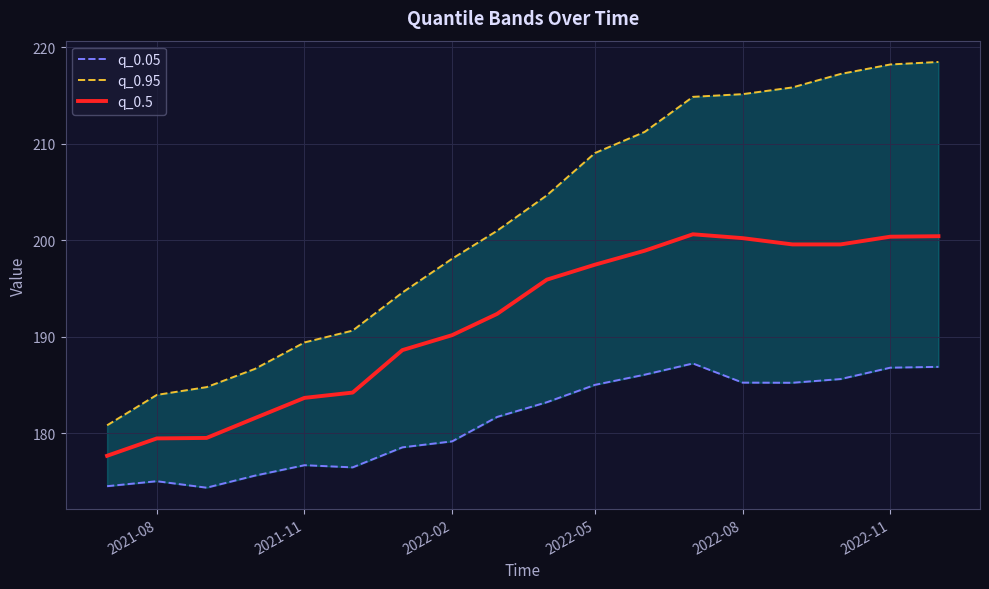

Reading left to right, what are all the values shown in this chart?

q_0.05: 174.5	175.0	174.3	175.6	176.7	176.4	178.5	179.1	181.7	183.2	185.0	186.1	187.2	185.2	185.2	185.6	186.8	186.9
q_0.95: 180.8	184.0	184.8	186.6	189.4	190.6	194.6	198.1	201.0	204.6	209.0	211.2	214.8	215.1	215.8	217.2	218.2	218.5
q_0.5: 177.6	179.4	179.5	181.6	183.7	184.2	188.6	190.2	192.3	195.9	197.4	198.9	200.6	200.2	199.6	199.6	200.3	200.4